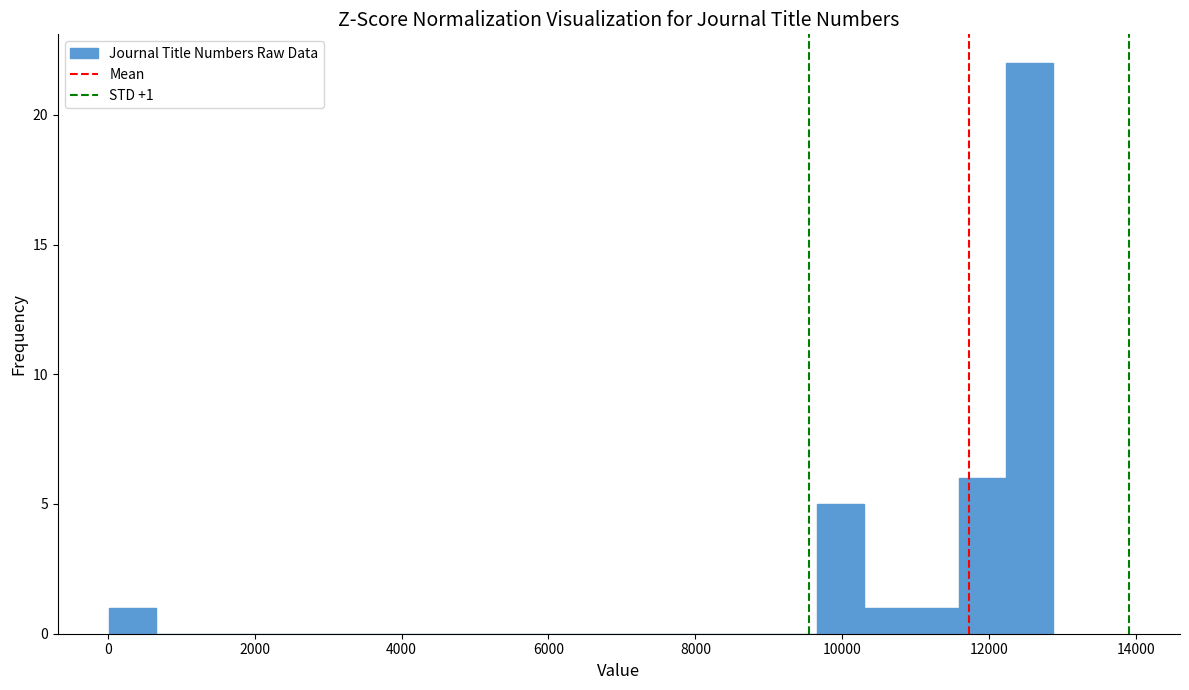

Read against the x-axis, roughly where is the centre of the tallest bar?

12600